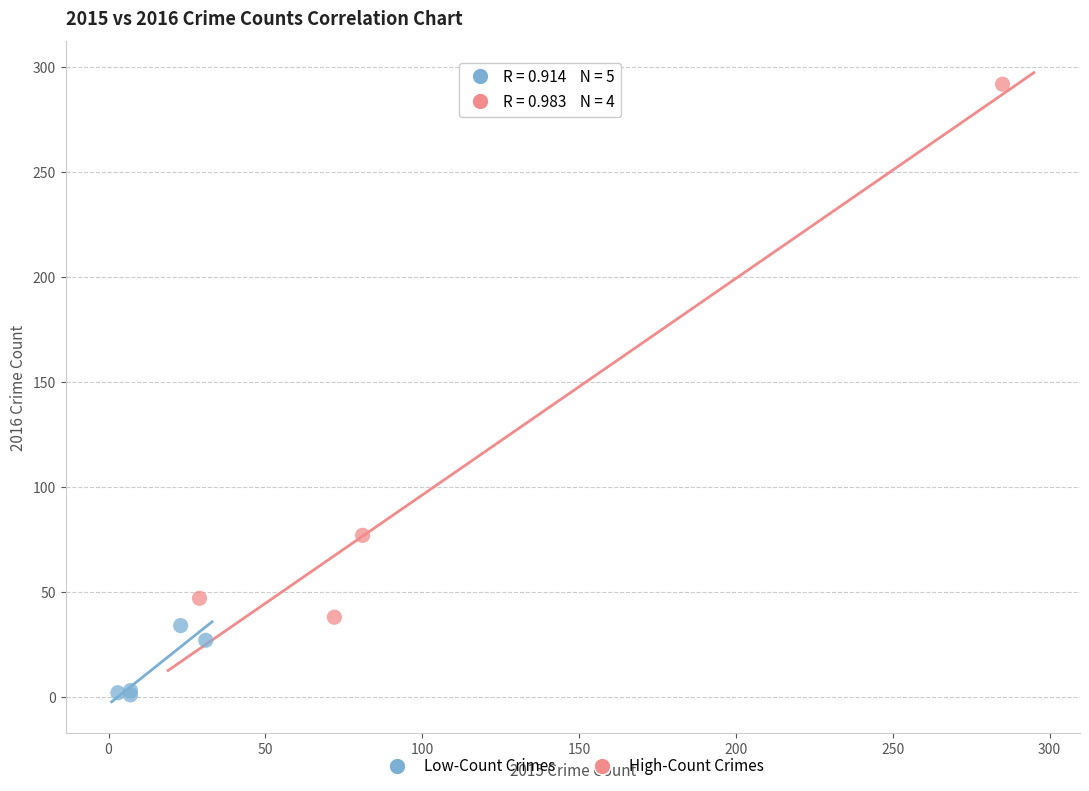

Which series contains the highest Y value?

High-Count Crimes